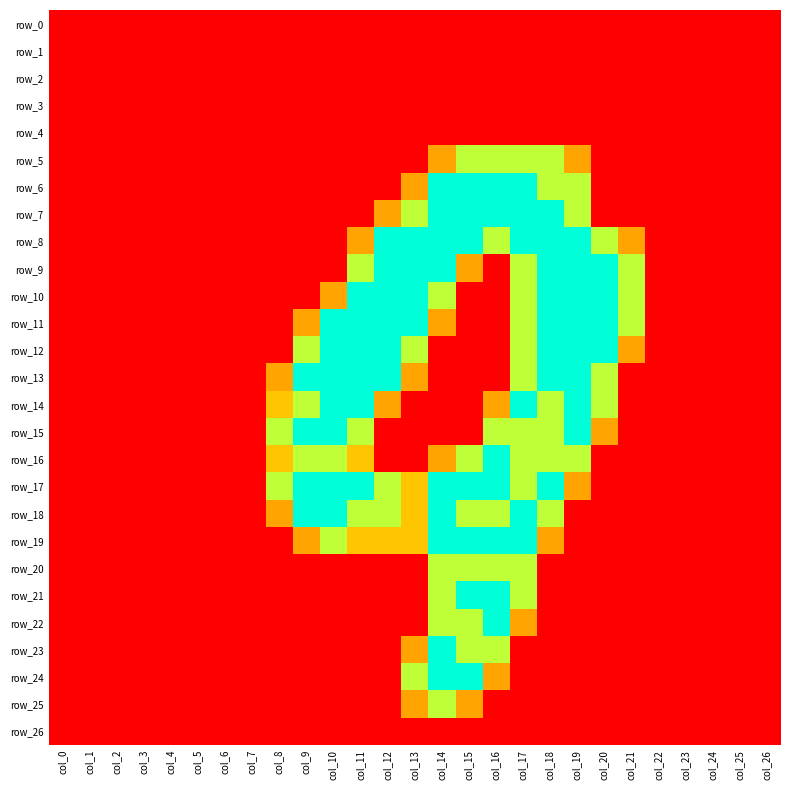

How many distinct data groups are displayed?

27